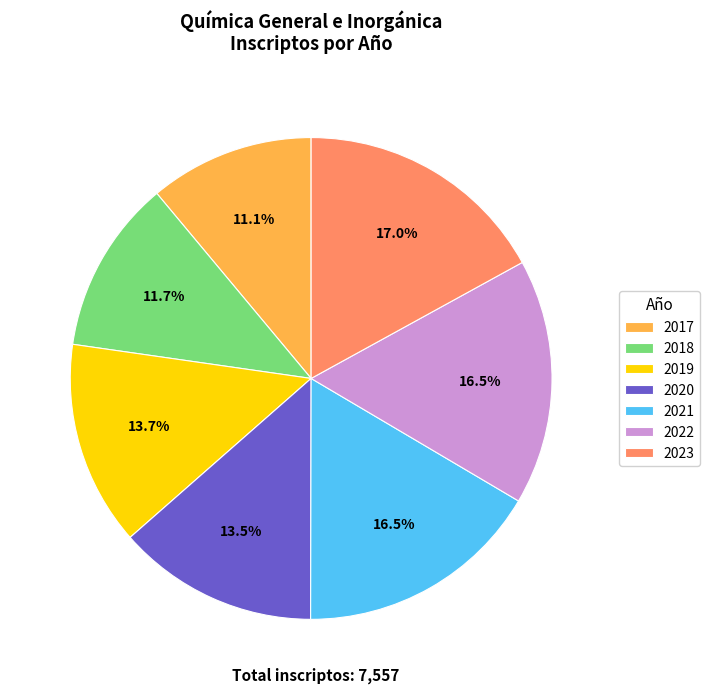

Does any single category account for the majority?

No